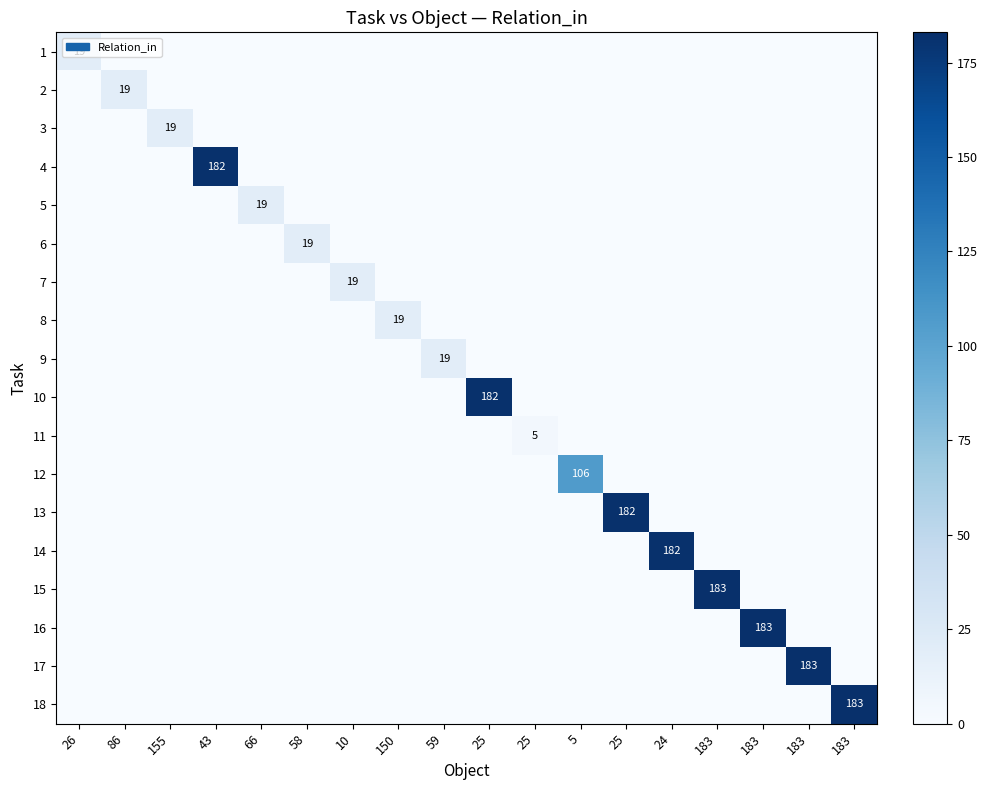

The value of 18 at 10 is -99. True or false?

False